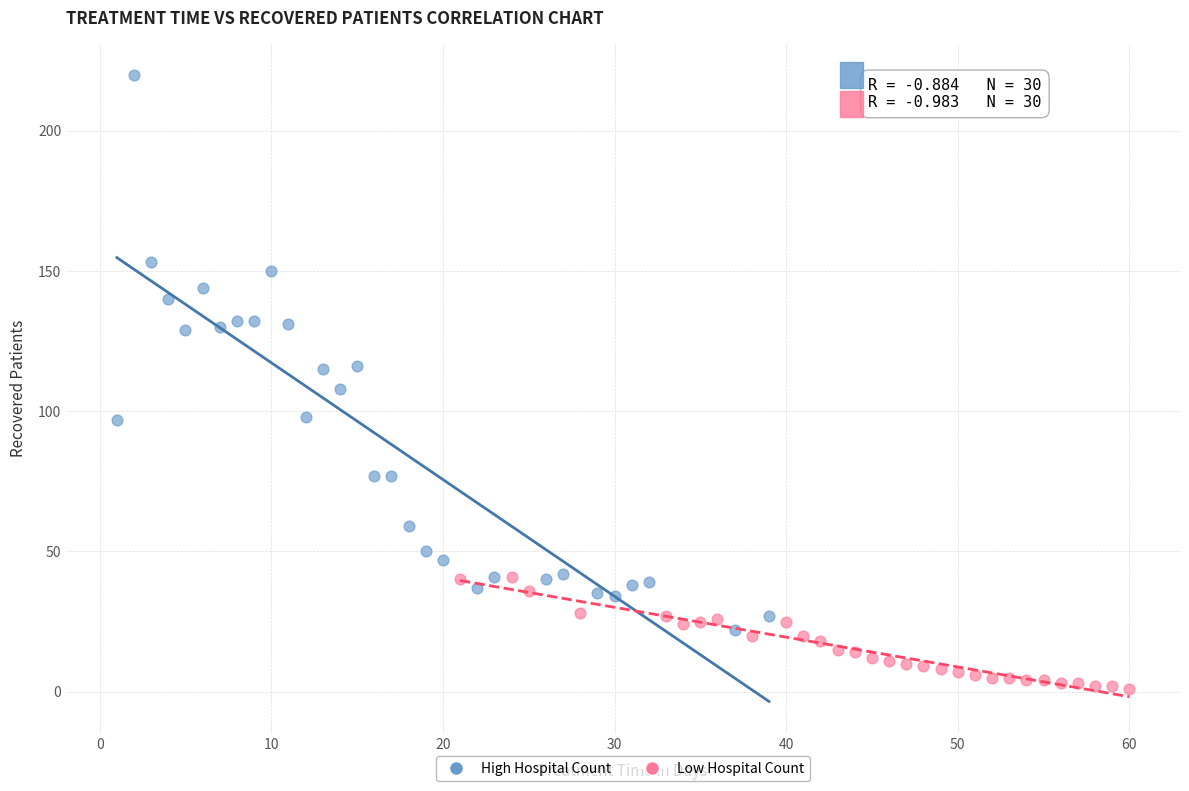

What are all the series names shown in the legend?

High Hospital Count, Low Hospital Count